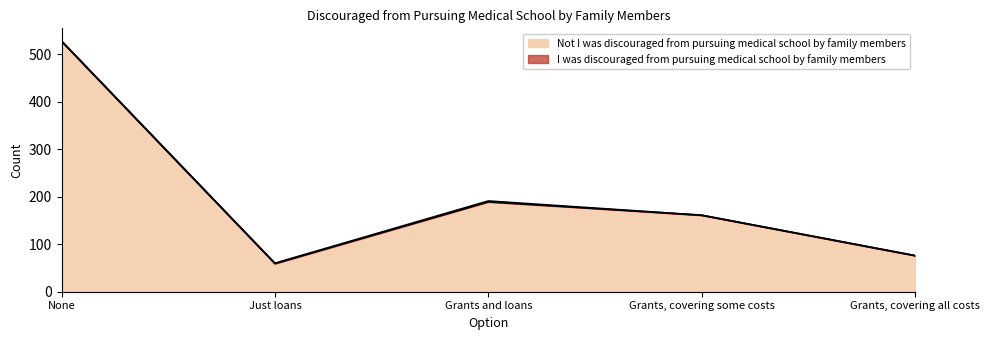

How many interior local valleys (lower than both neighbors) does the data have?

1